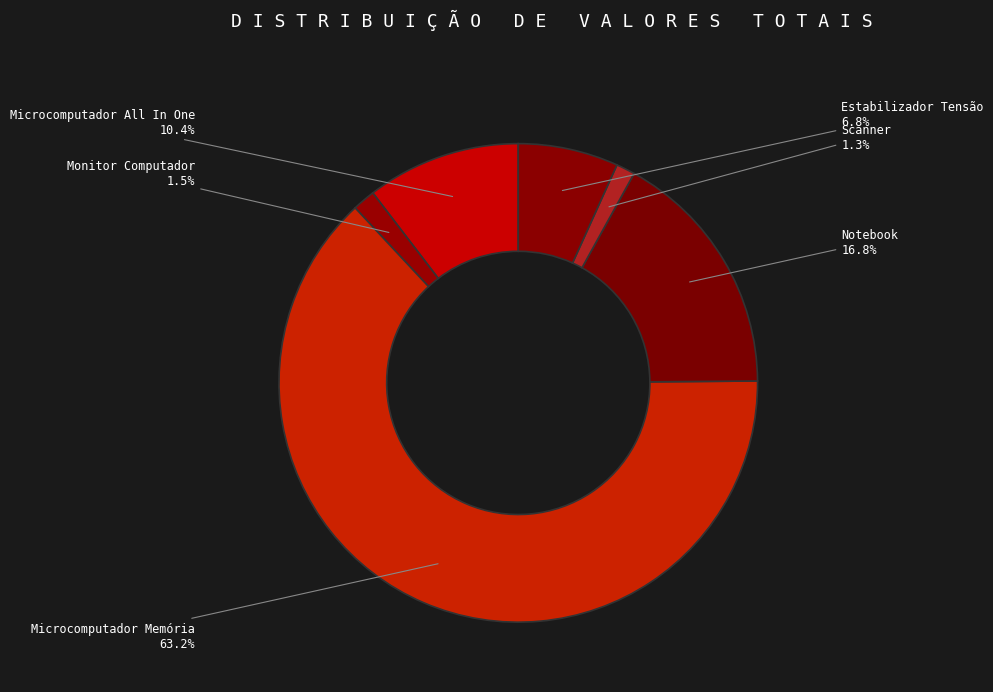

To the nearest percent, what is the combined percentage of Microcomputador Memória and Scanner?

64%